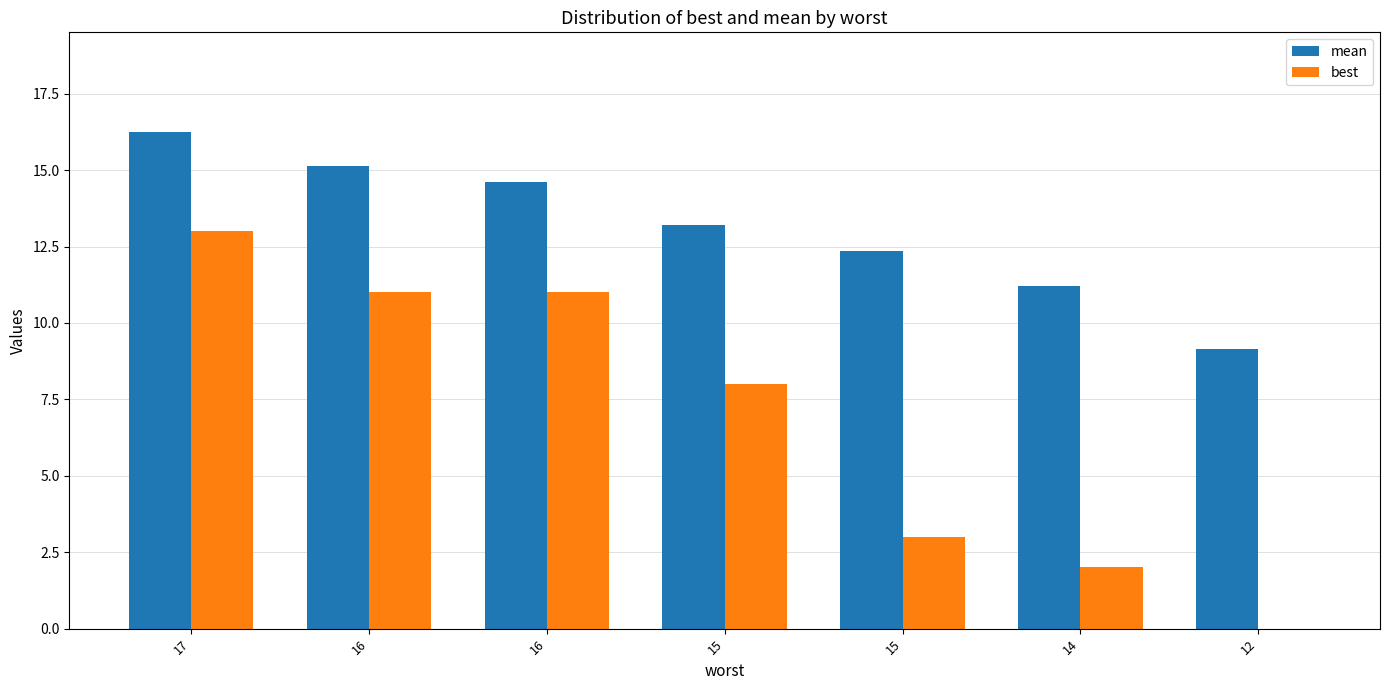

How many groups of bars are there?

7